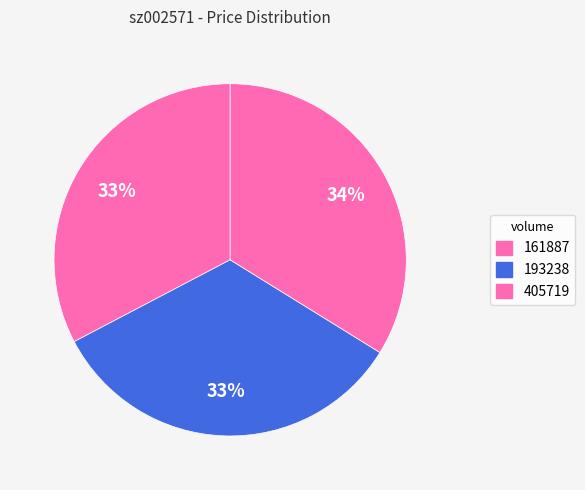

What percentage do 193238 and 161887 together represent?

66.2%